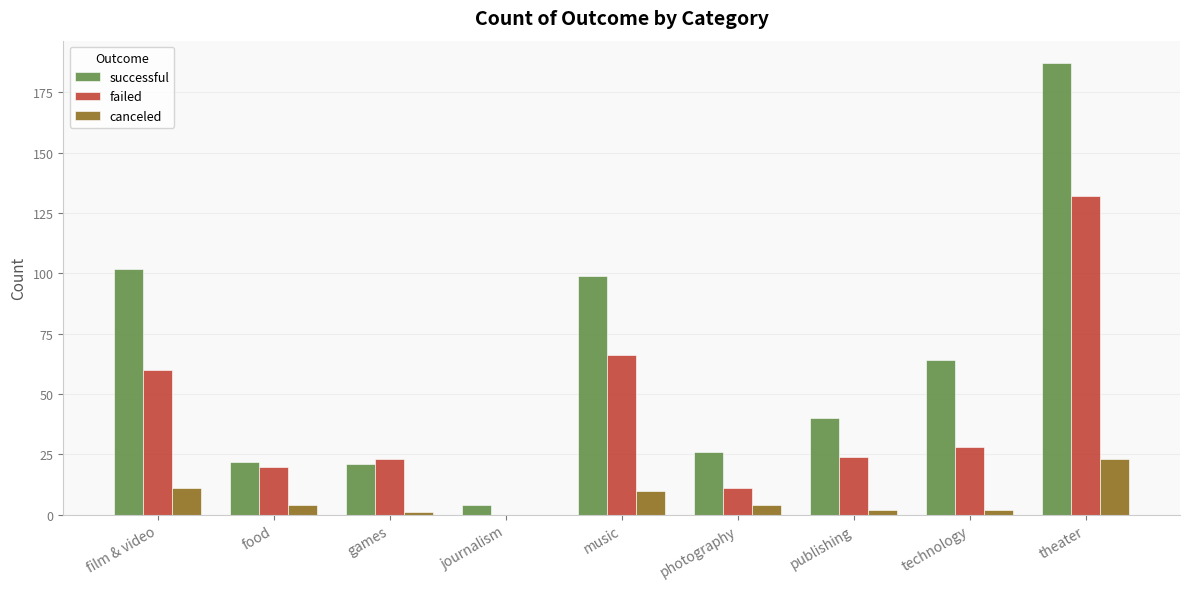

What are all the series names shown in the legend?

successful, failed, canceled